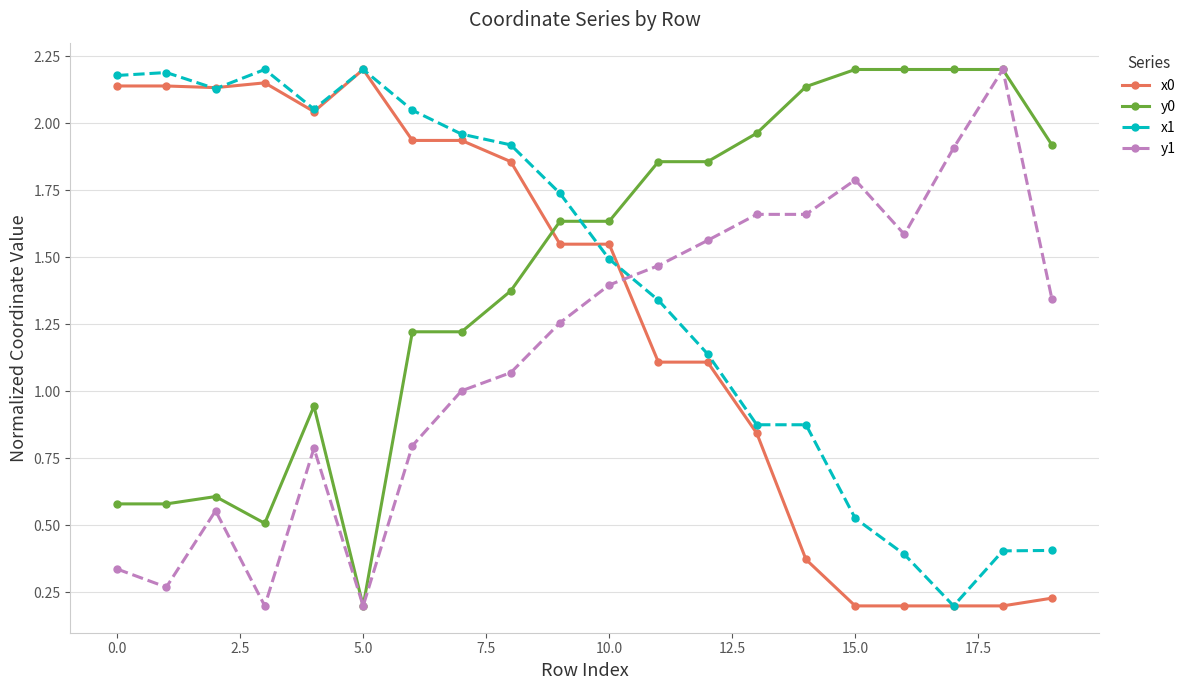

True or false: x0 has more than 1 points higher than both neighbors.

True